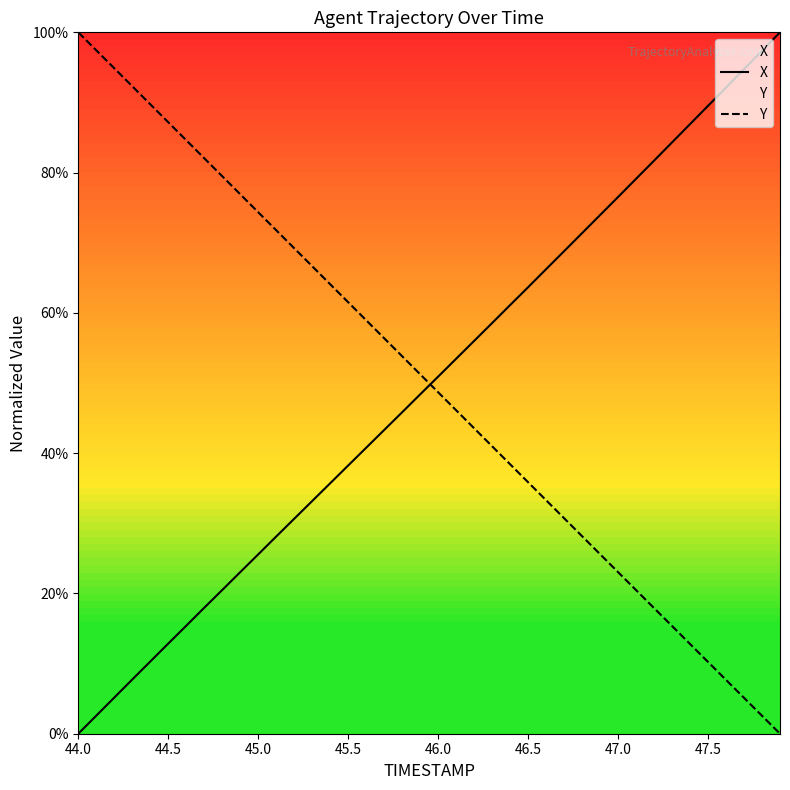

What is the average value of the X series?

49.8